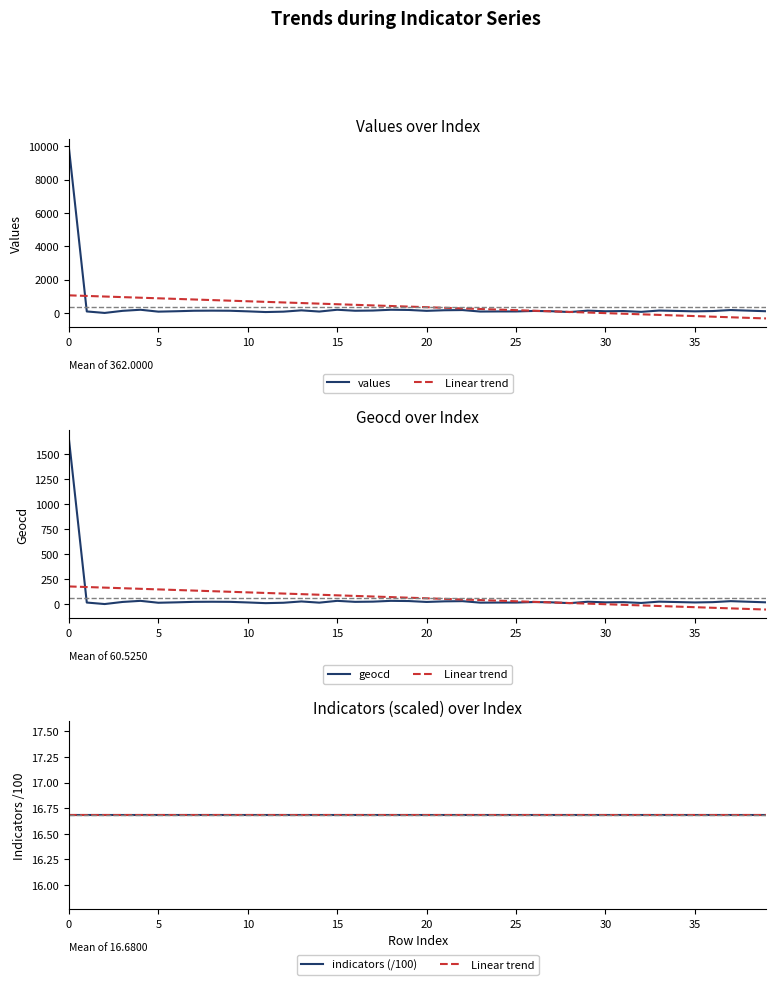

What is the spread (max minus min) of values at 30?

84.3